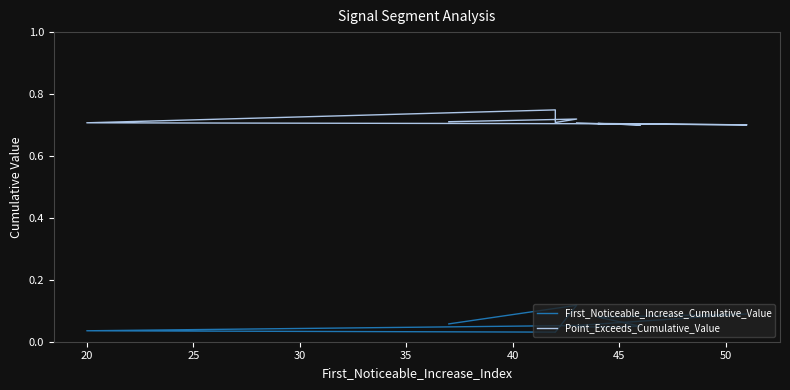

List the series in order of their peak value, highest first.

Point_Exceeds_Cumulative_Value, First_Noticeable_Increase_Cumulative_Value